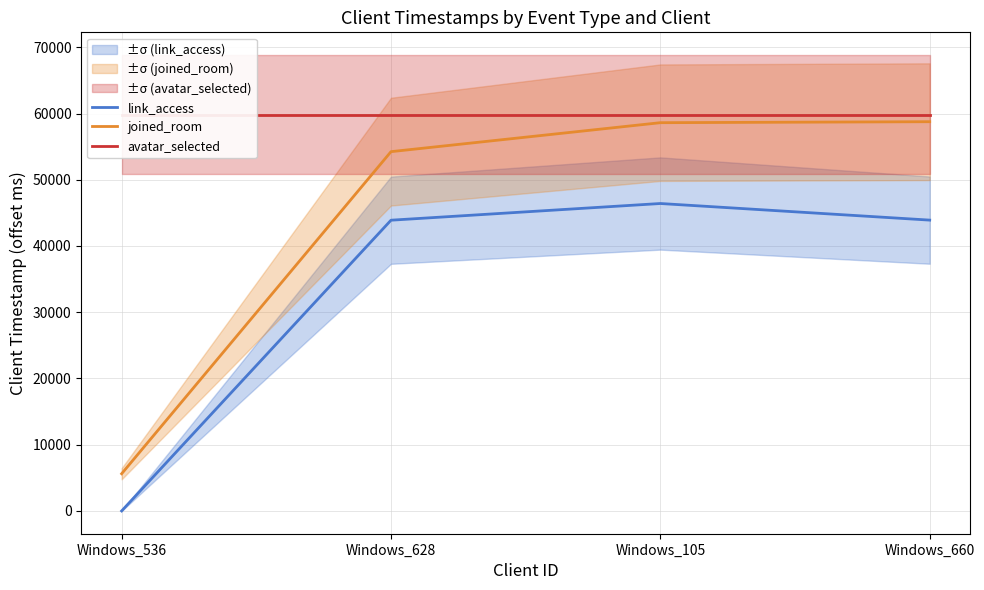

What is the value of the link_access point at the 4th from the left?

43907